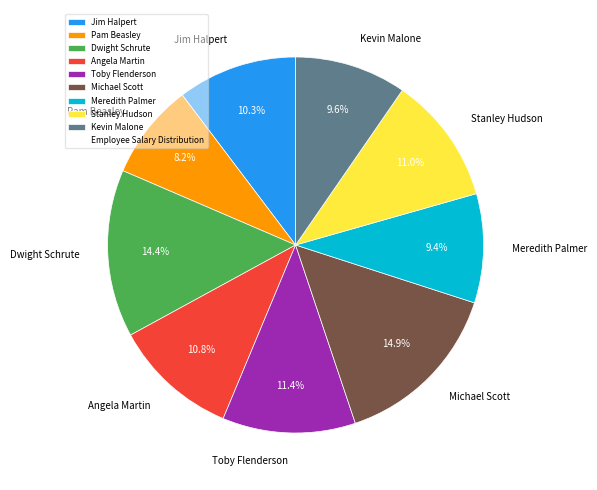

Do Toby Flenderson and Angela Martin together represent more than half of the pie?

No